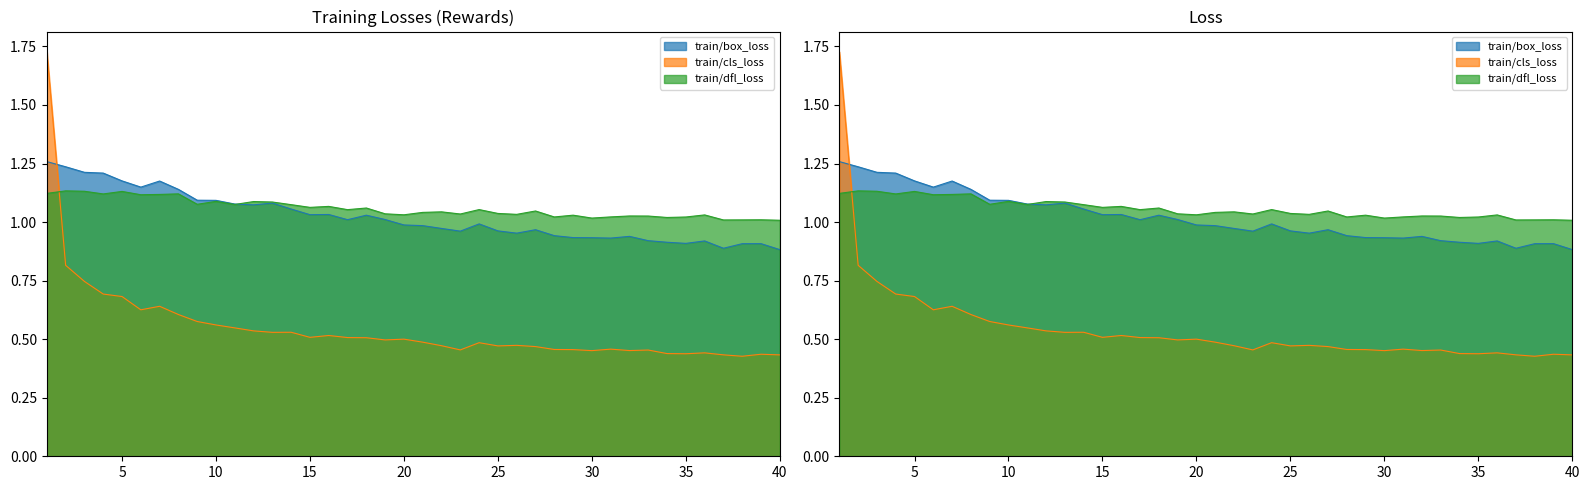

How many intersections are there between train/box_loss and train/dfl_loss?

1